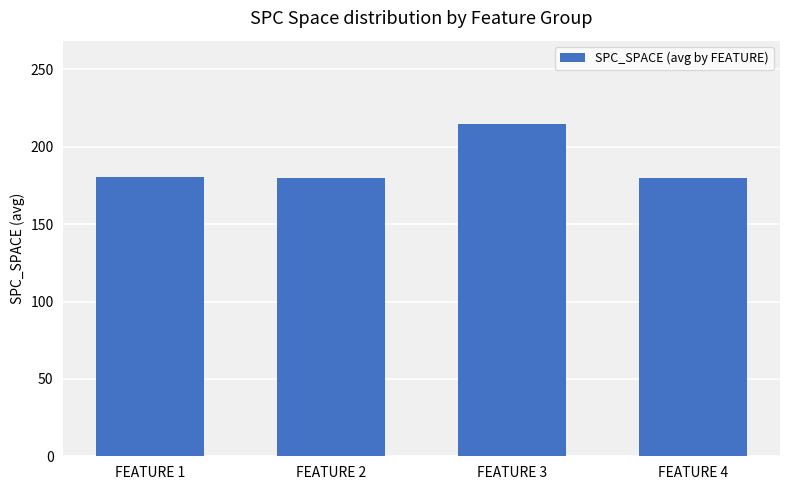

What is the sum of the values at FEATURE 4 and FEATURE 1?

360.5